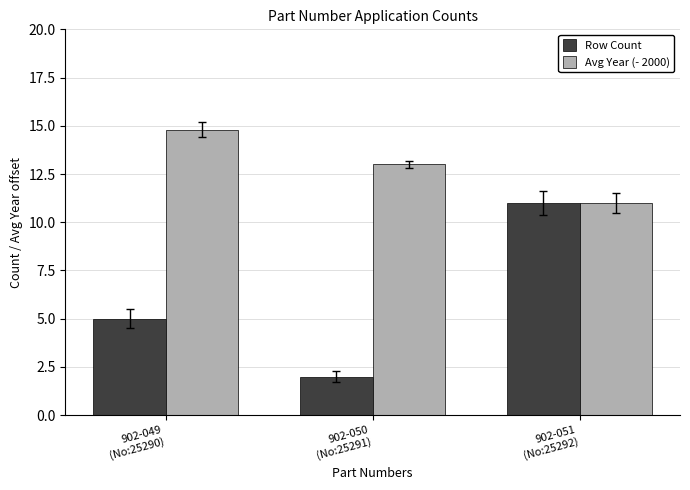

List the series in order of their peak value, lowest first.

Row Count, Avg Year (- 2000)